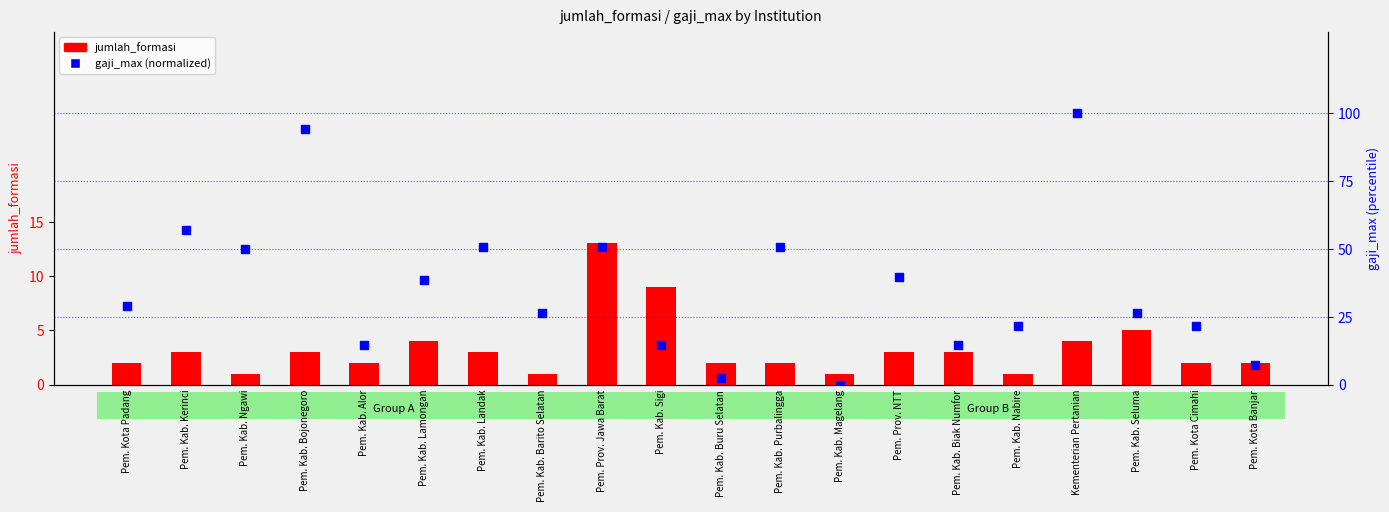

At how many categories does at least one series exceed 60?

2